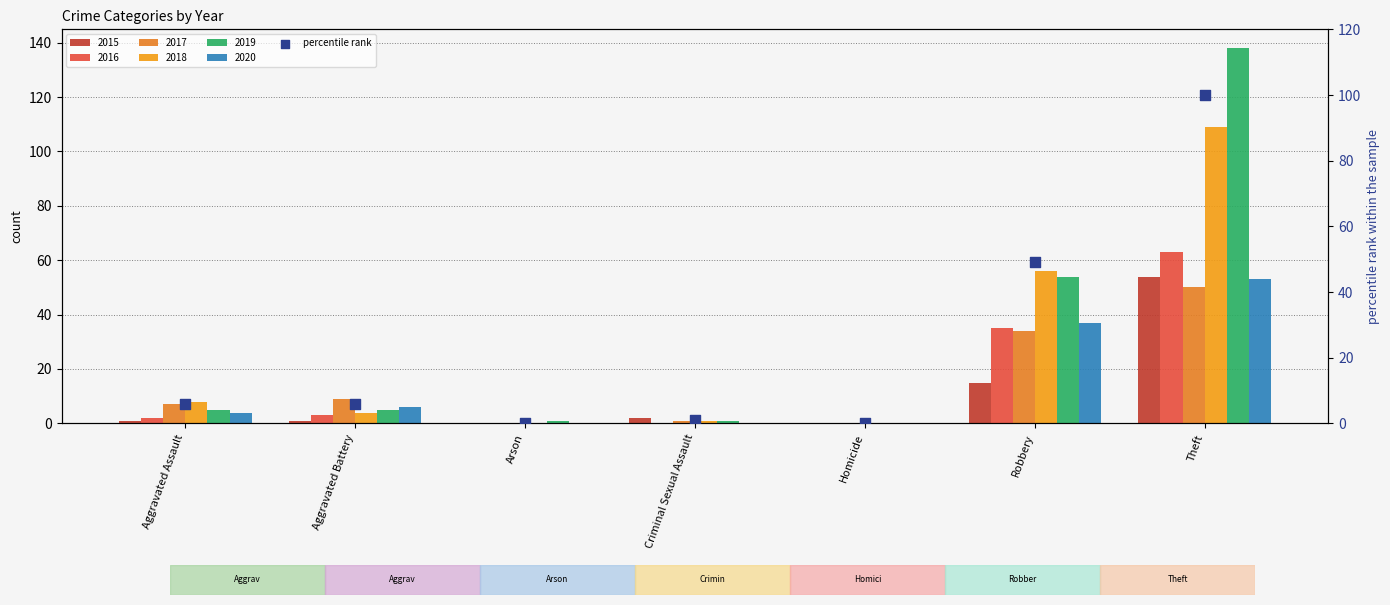

What is the change in value from Homicide to Theft?

+100